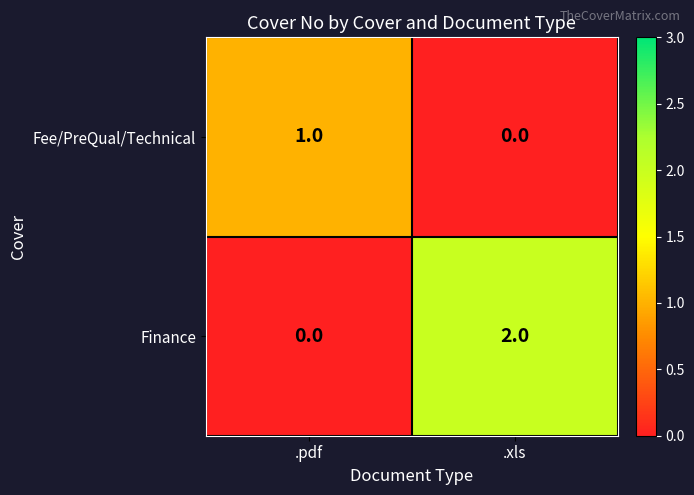

At which label is Finance closest to 1?

.pdf